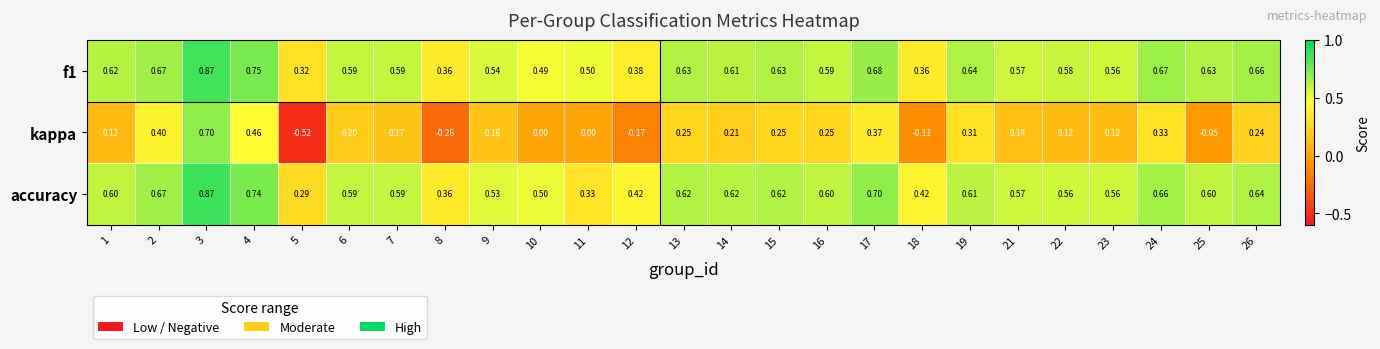

Between 17 and 26, which series saw the biggest shift?

kappa